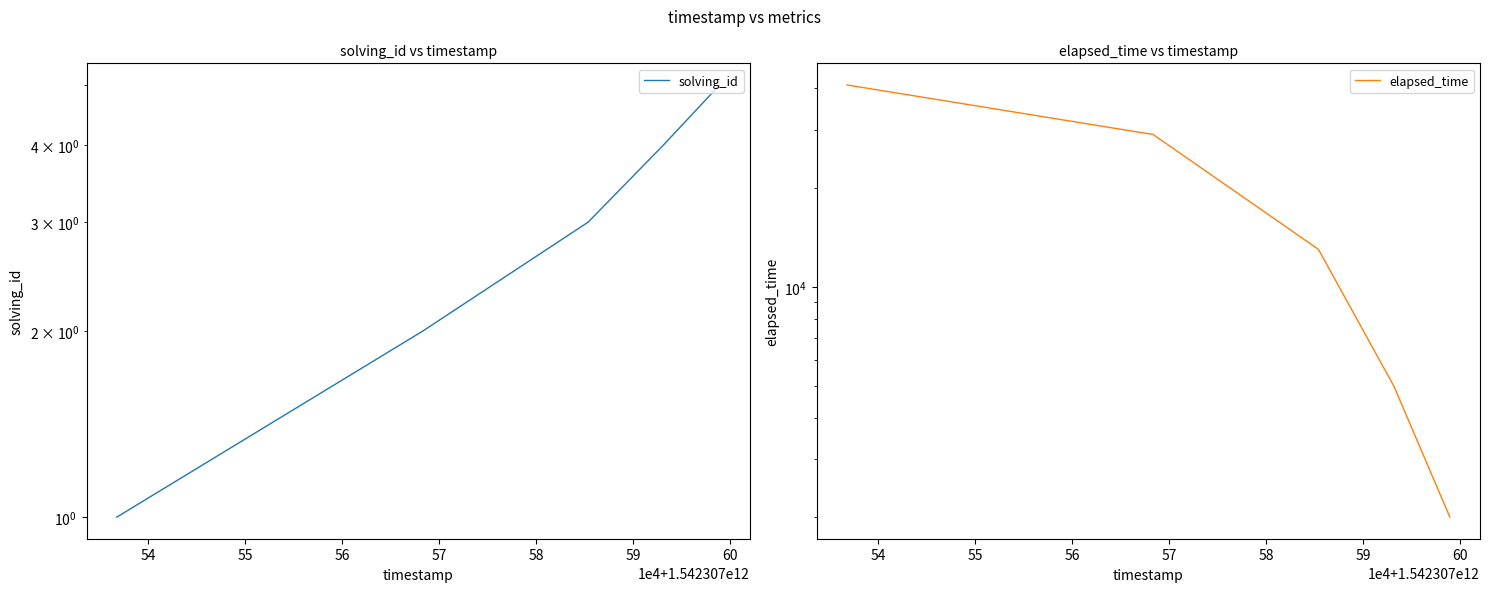

List the series in order of their overall mean, highest first.

elapsed_time, solving_id